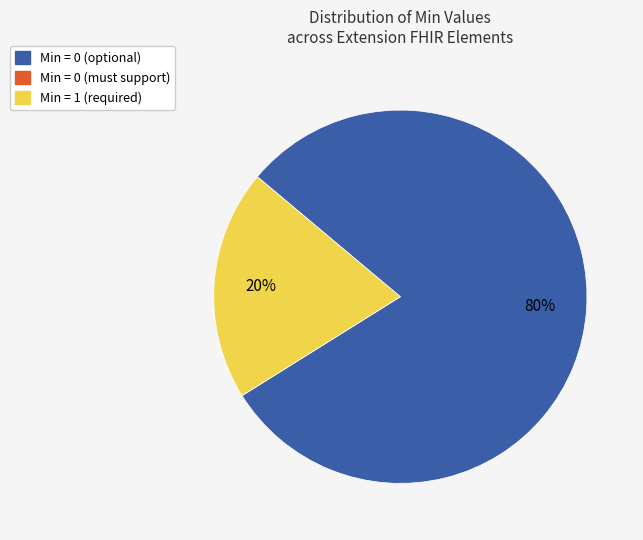

To the nearest percent, what is the difference between the largest and smallest slice percentages?

80%